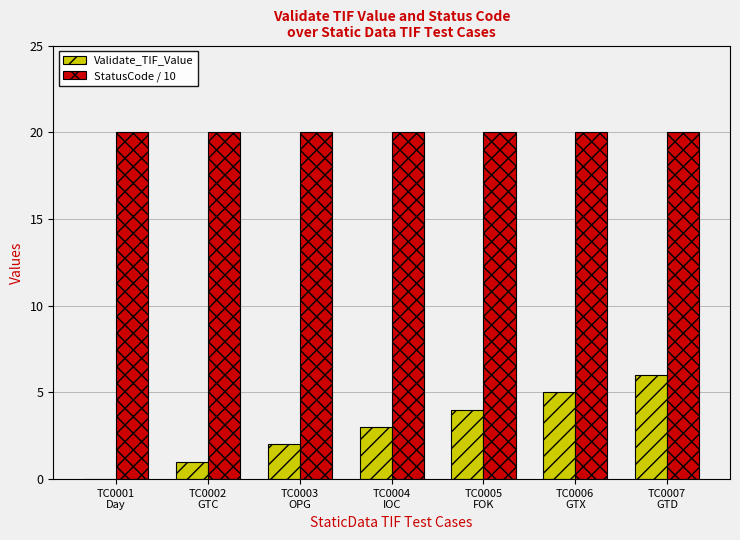

Reading left to right, transcribe all the data shown in this chart.

Validate_TIF_Value: TC0001
Day=0	TC0002
GTC=1	TC0003
OPG=2	TC0004
IOC=3	TC0005
FOK=4	TC0006
GTX=5	TC0007
GTD=6
StatusCode / 10: TC0001
Day=20	TC0002
GTC=20	TC0003
OPG=20	TC0004
IOC=20	TC0005
FOK=20	TC0006
GTX=20	TC0007
GTD=20